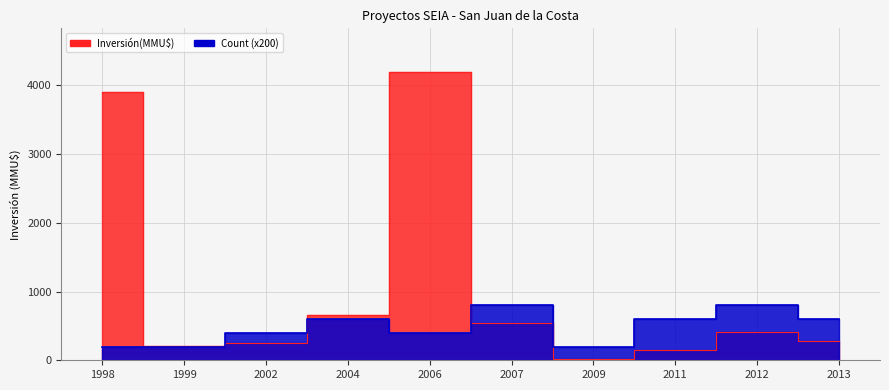

The value of Inversión(MMU$) at 2011 is 150. True or false?

True